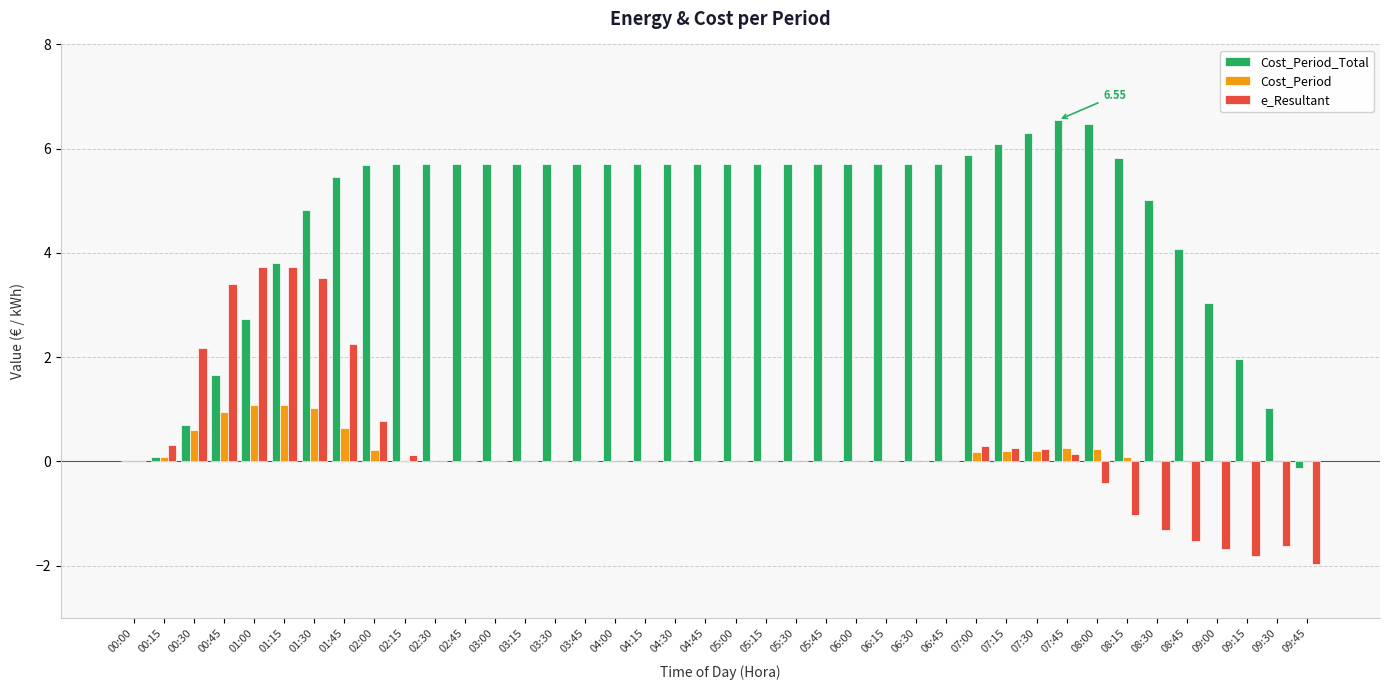

At which category is the sum across all series the highest?

01:30